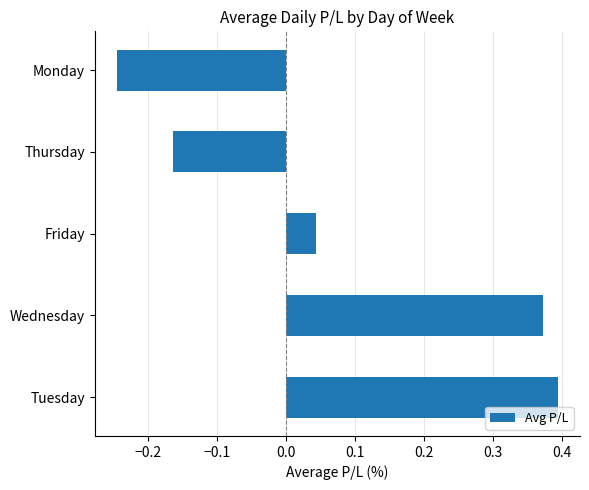

Where is the data nearest to the value 0?

Friday